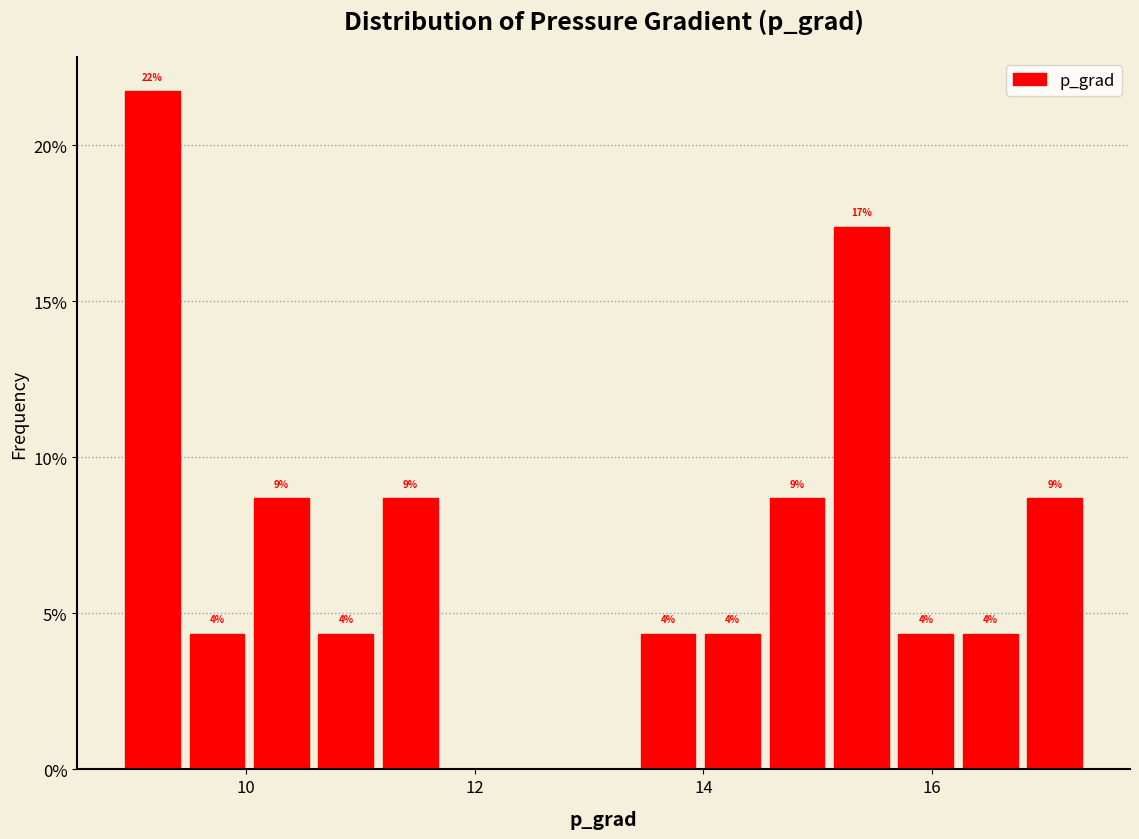

Read against the x-axis, roughly where is the centre of the tallest bar?

9.2